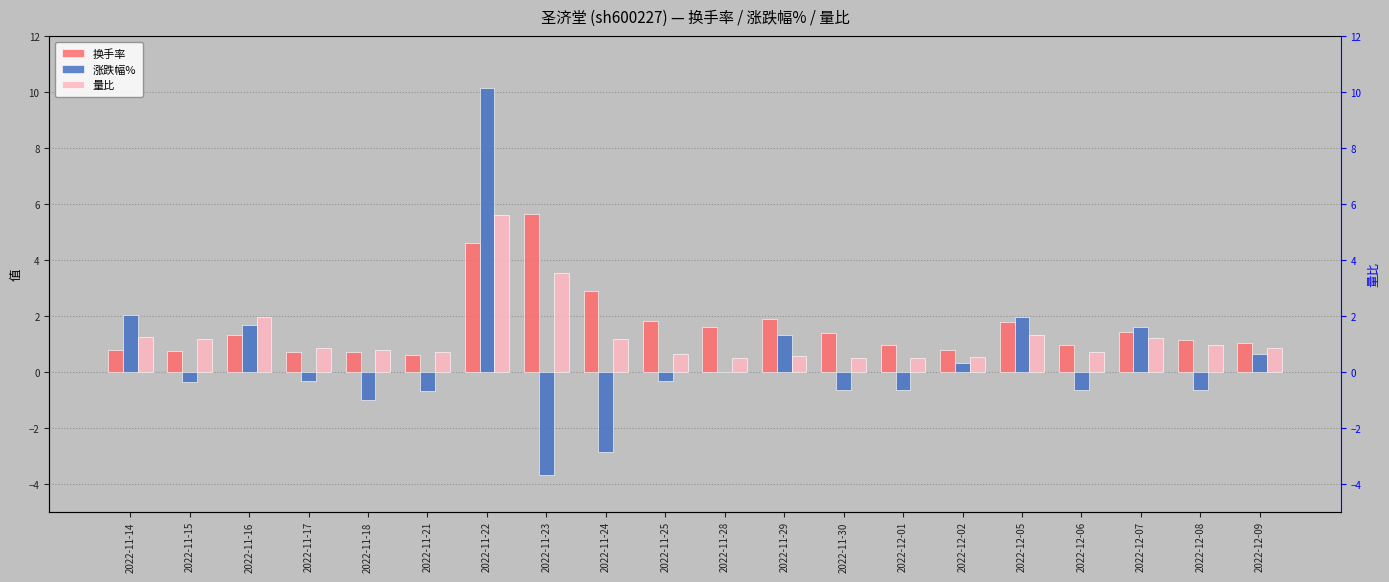

Is the value of 涨跌幅% at 2022-11-18 greater than the value of 量比 at 2022-12-02?

No